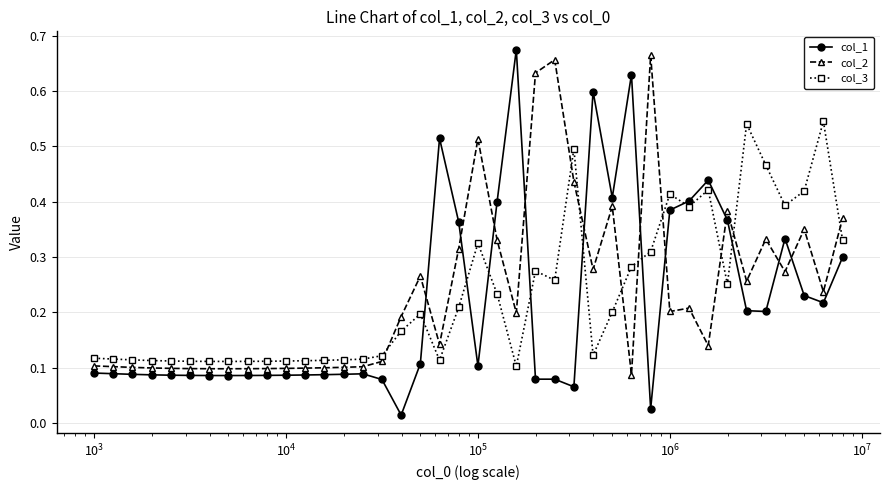

Count the col_2 values in the range 0 to 1.

40